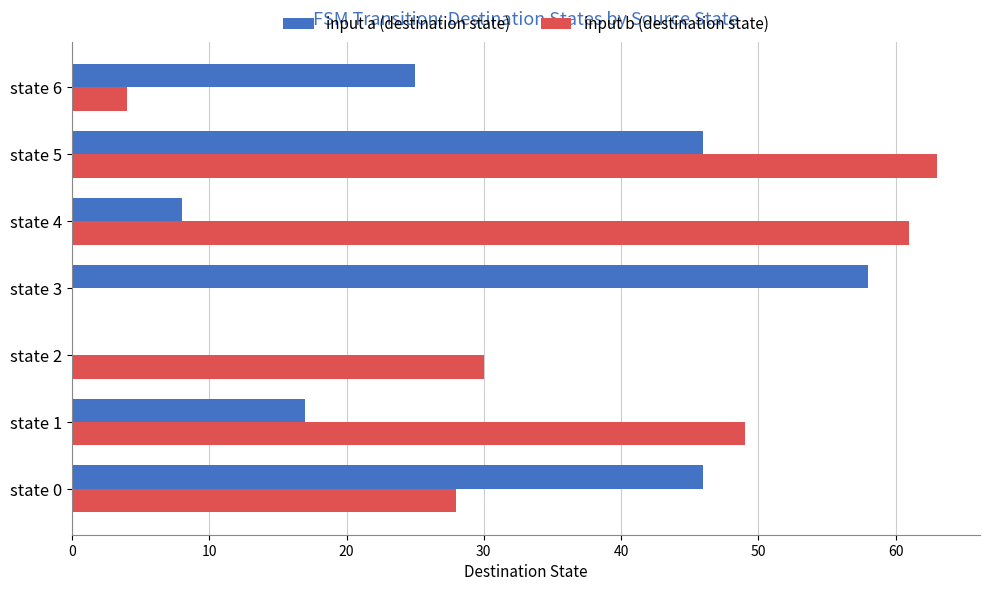

Where is input a (destination state) nearest to the value 29?

state 6